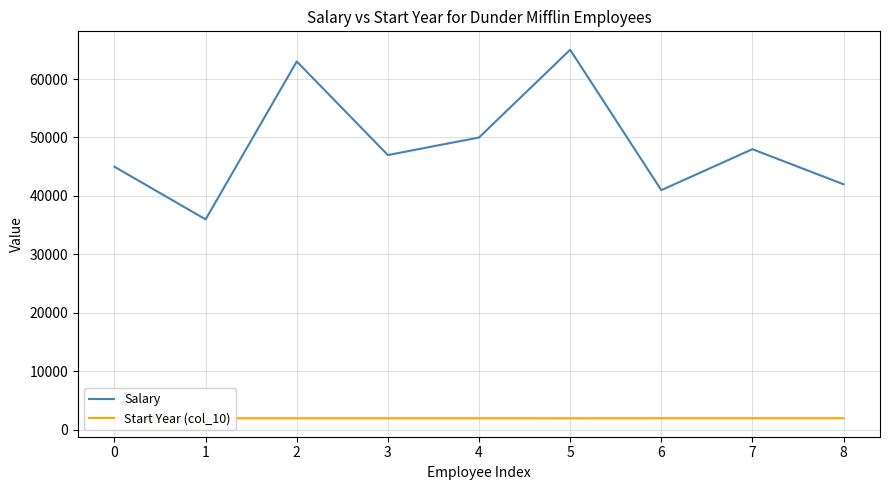

True or false: Start Year (col_10) and Salary intersect in this chart.

False